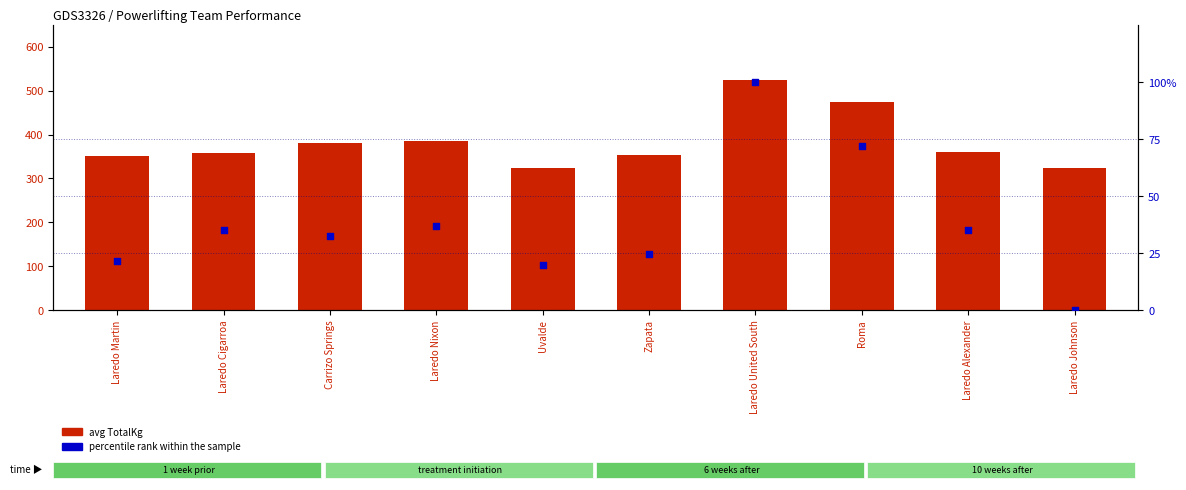

What is the total value across all series at Zapata?

378.5